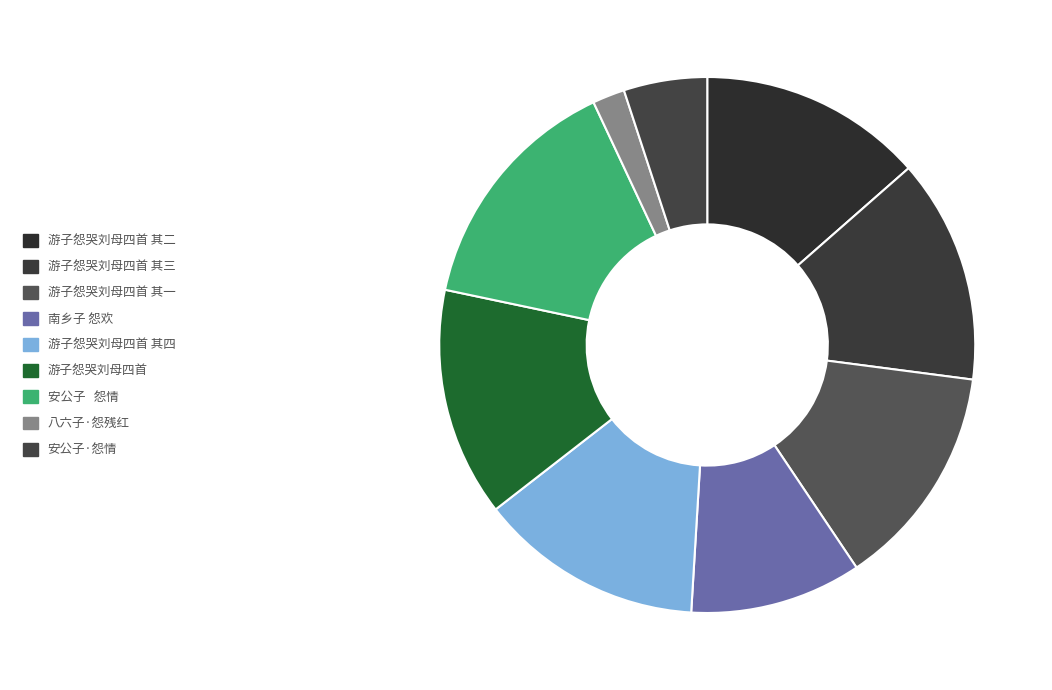

Count the number of slices in the pie.

9